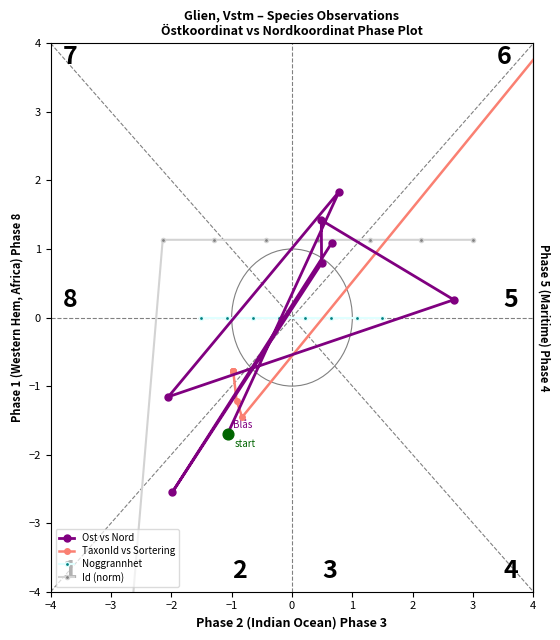

Which series has the largest total across all categories?

Ost vs Nord